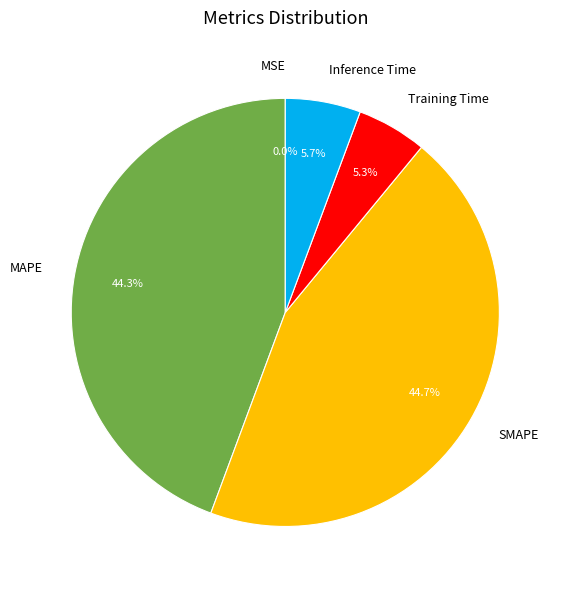

What portion of the pie excludes SMAPE?

55.3%